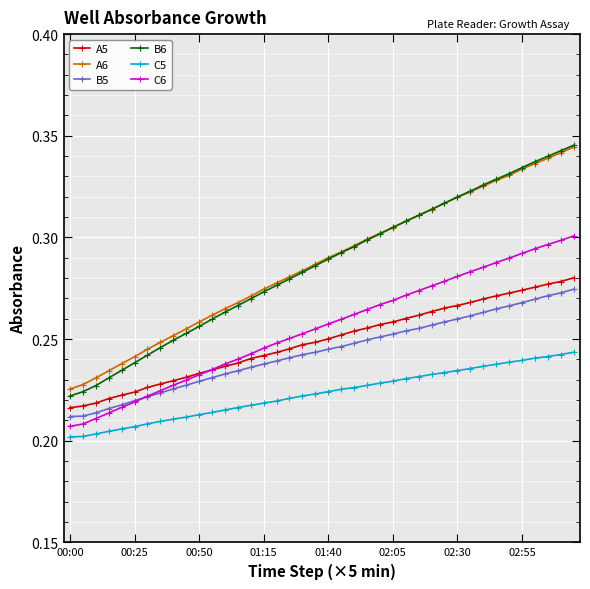

What is the difference between the second highest and minimum values in the A6 series?

0.1